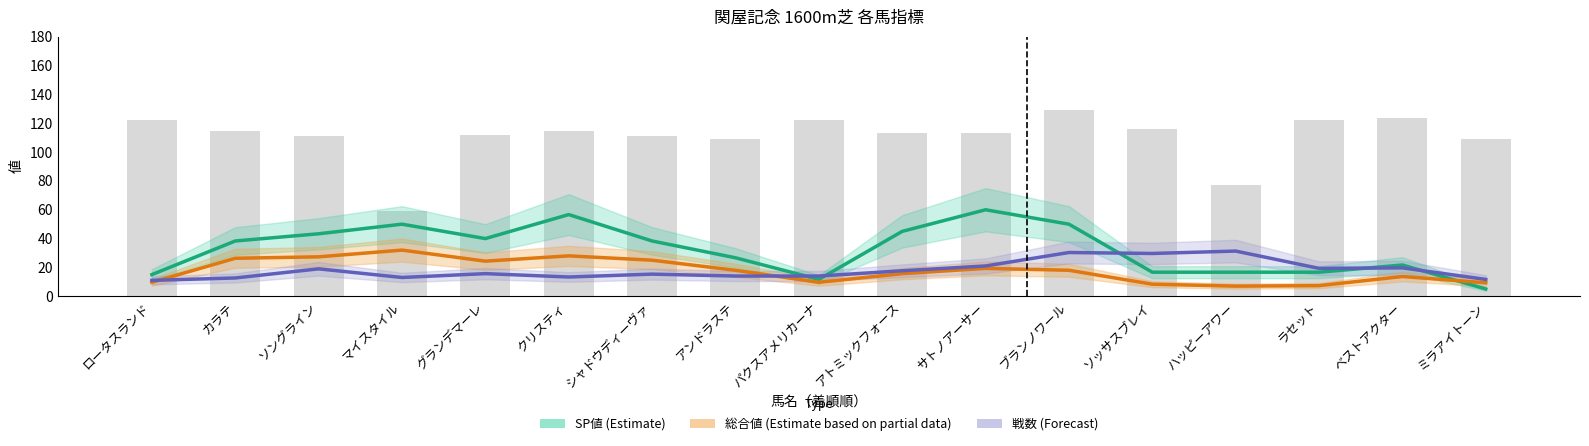

What position from the right is マイスタイル?

14